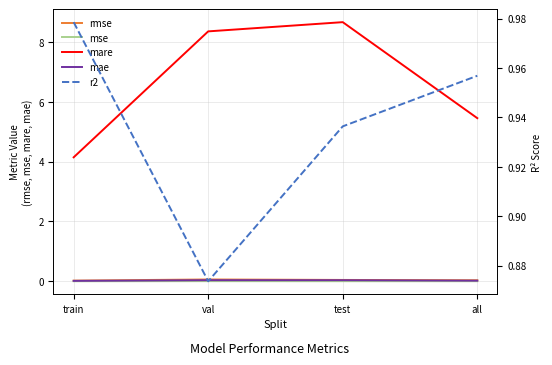

Which series changed the most between train and all?

mare